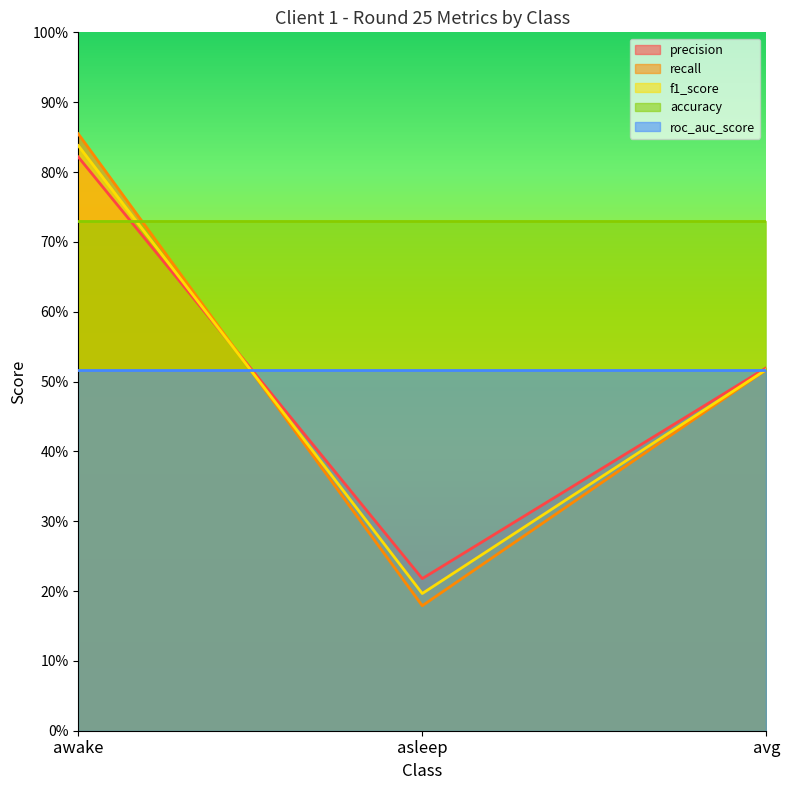

What is the label of the 2nd point from the right?

asleep